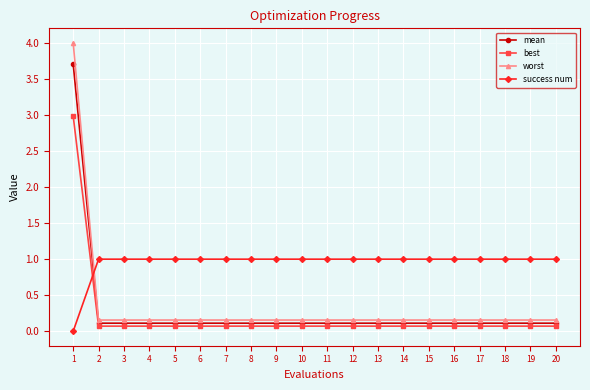

Which category has the highest value in the mean series?

1